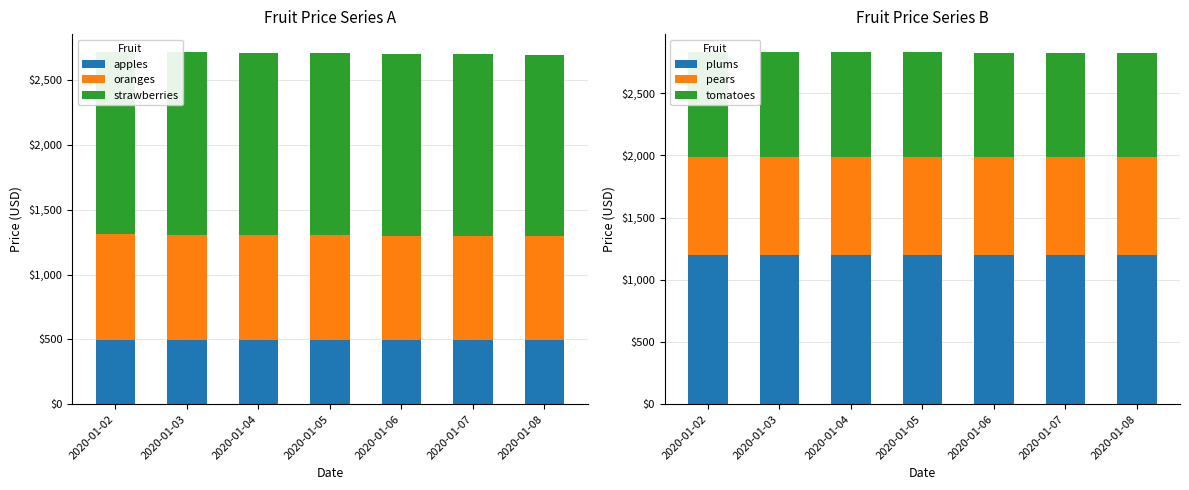

Is it true that strawberries equals 1401.4 at 2020-01-06?

True